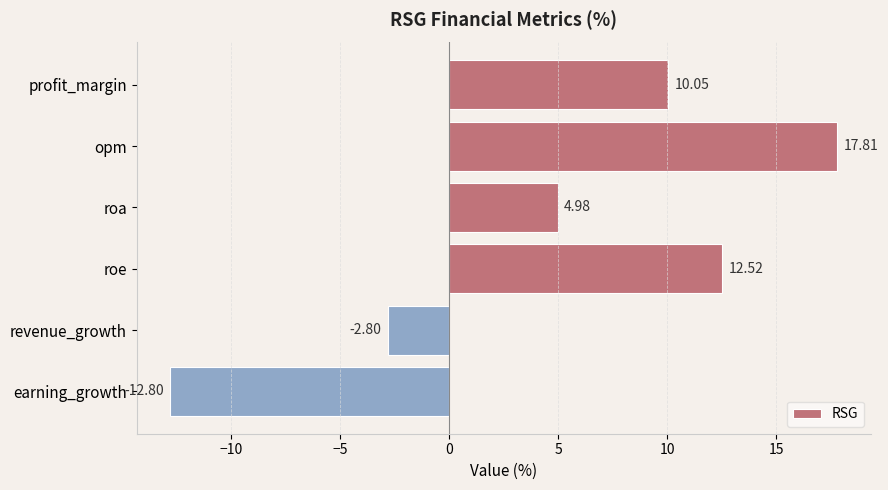

What is the average value?

5.0